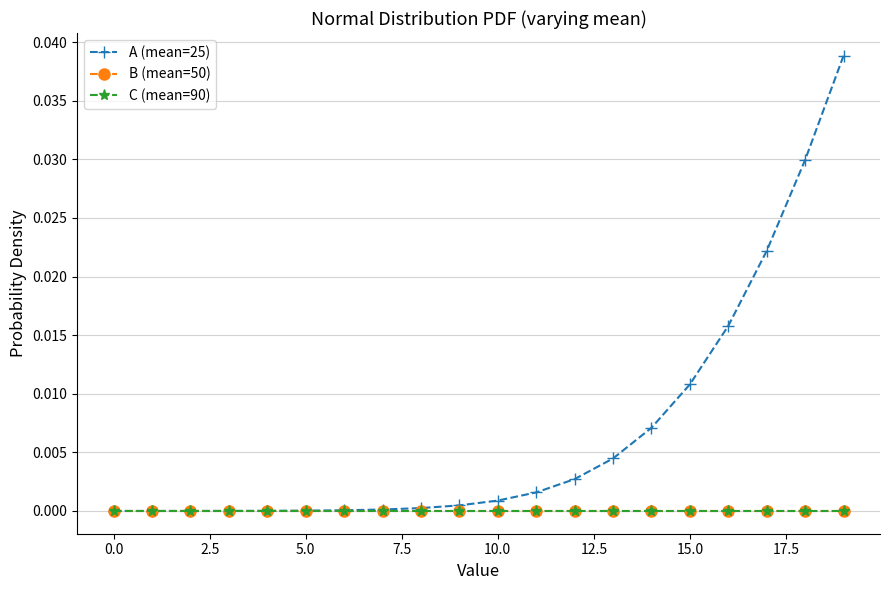

True or false: B (mean=50) and A (mean=25) cross at least once.

False